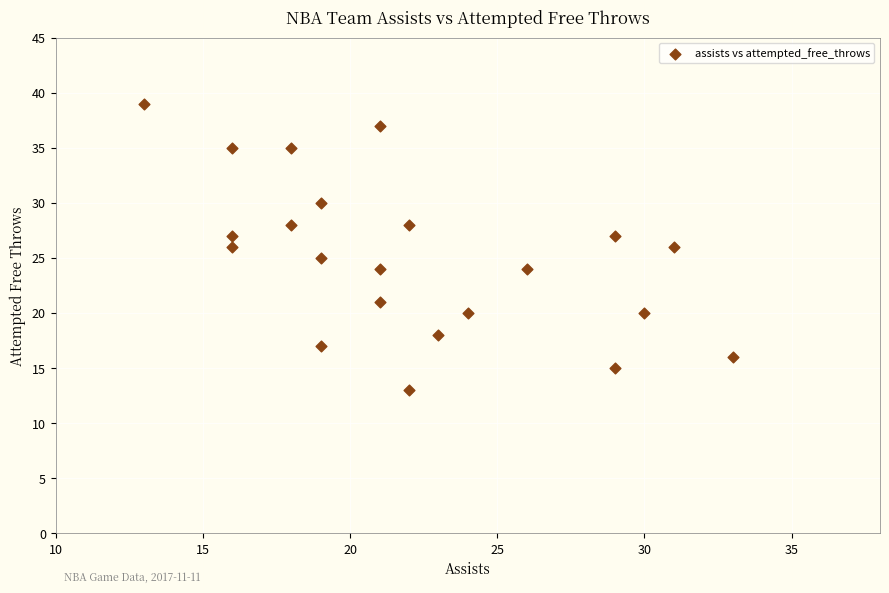

What is the range of Y values (max minus min)?

26